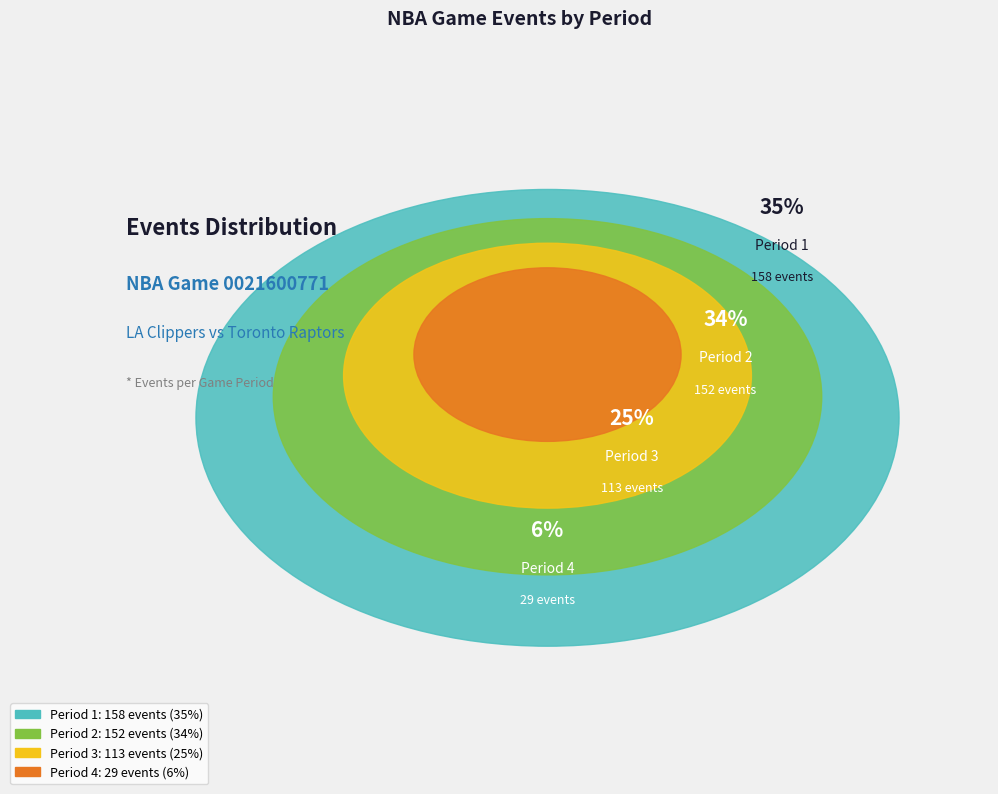

Between Period 2 and Period 1, which is larger?

Period 1